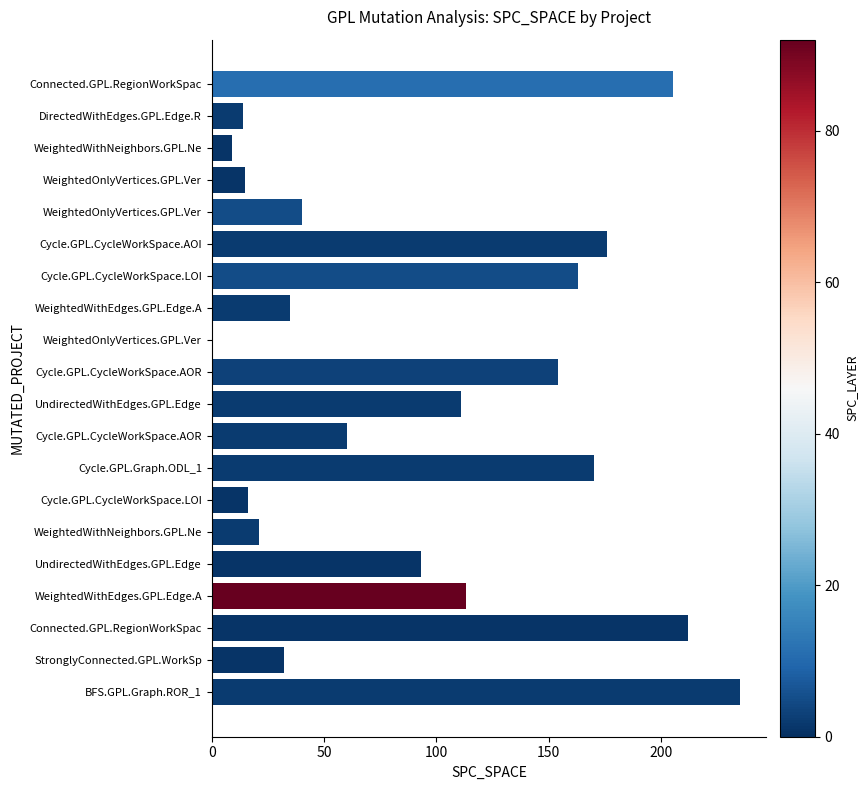

How many data points does each series have?

20